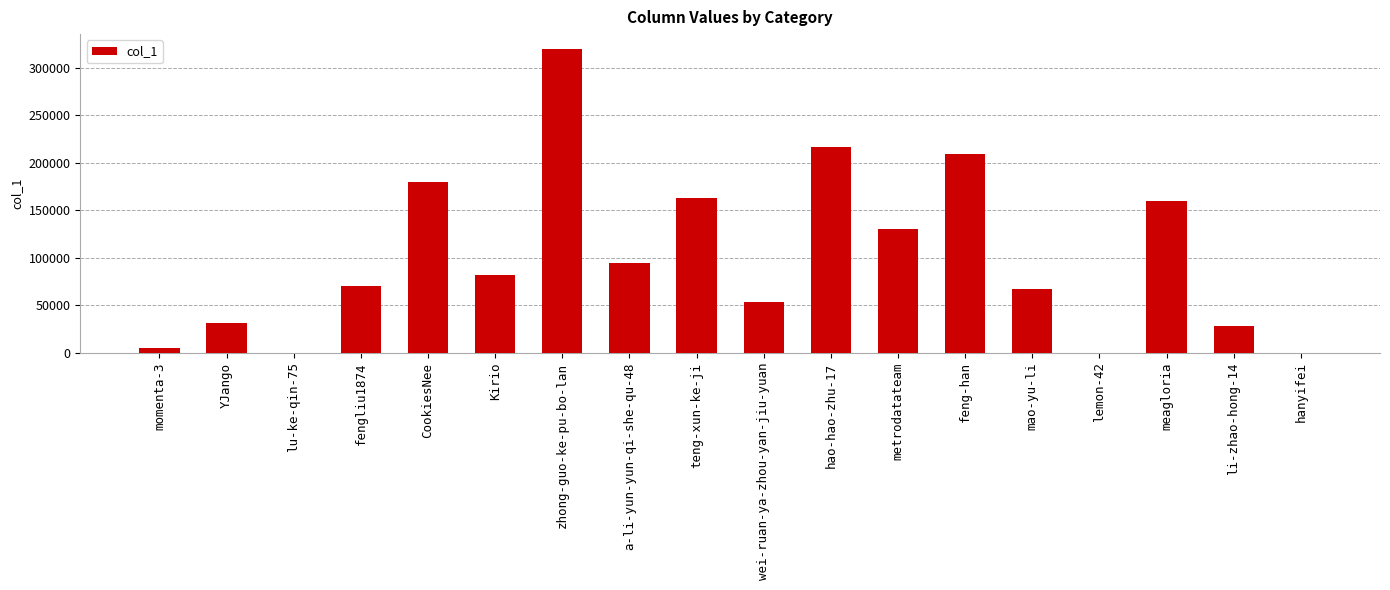

At which category does the chart reach its peak across all series?

zhong-guo-ke-pu-bo-lan